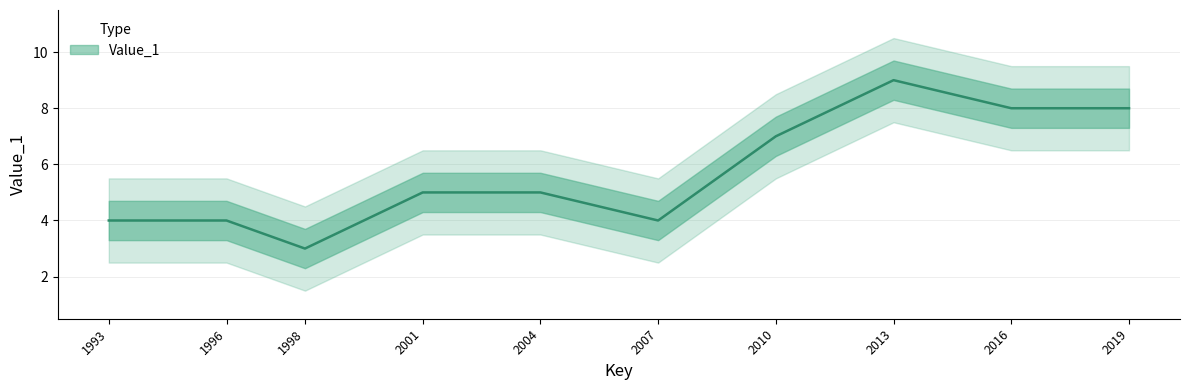

How many values are below 5?

4